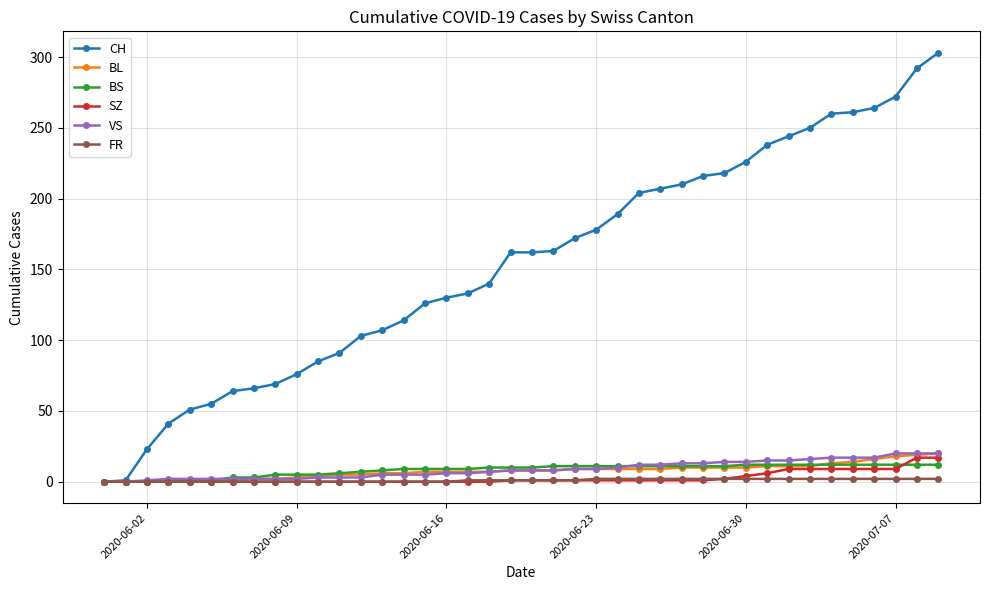

Which series has the largest total across all categories?

CH